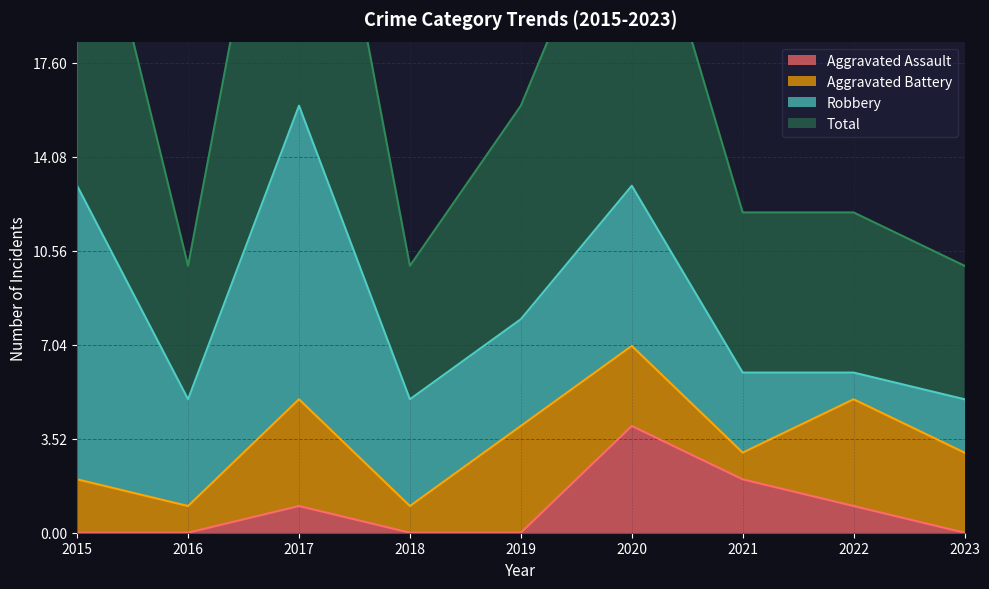

True or false: Aggravated Assault has a value of 2 at 2021.

True